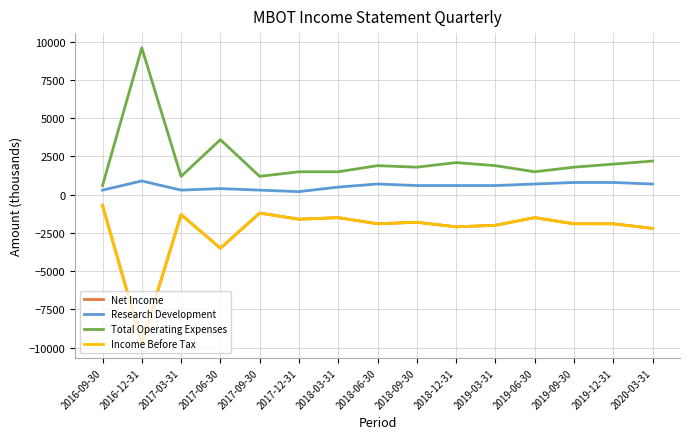

Does the chart have visible grid lines?

Yes